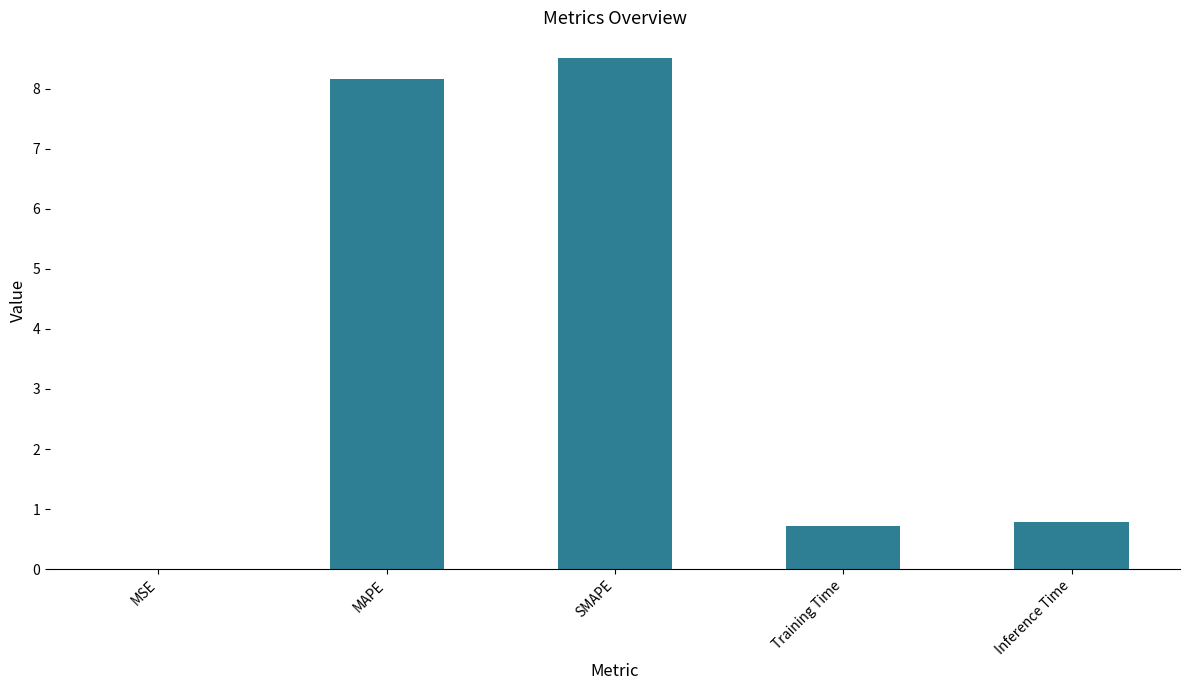

What is the change in value from MSE to SMAPE?

+8.5